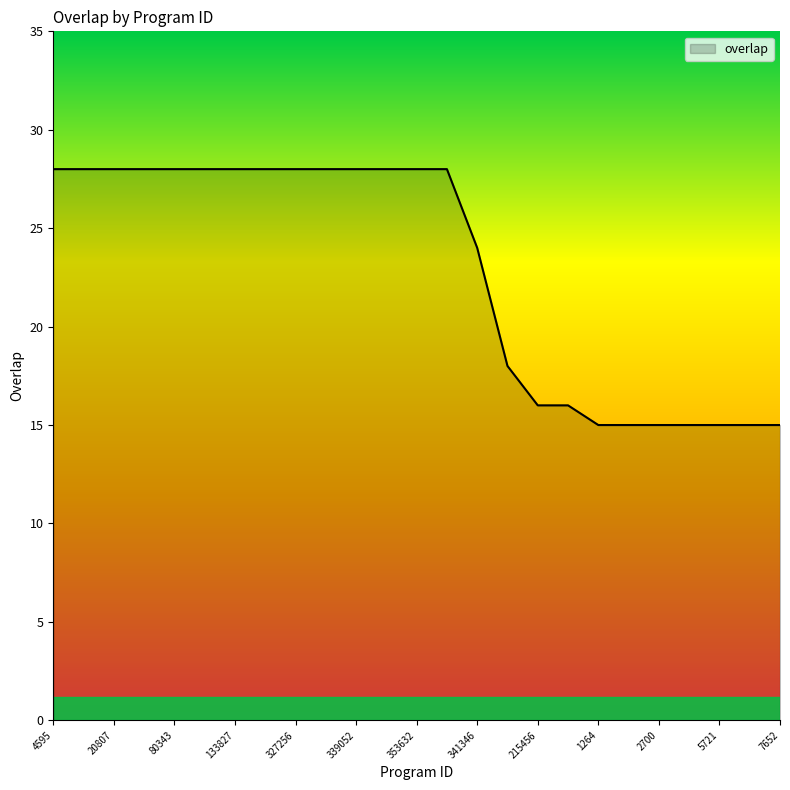

What is the sum of all values?

571